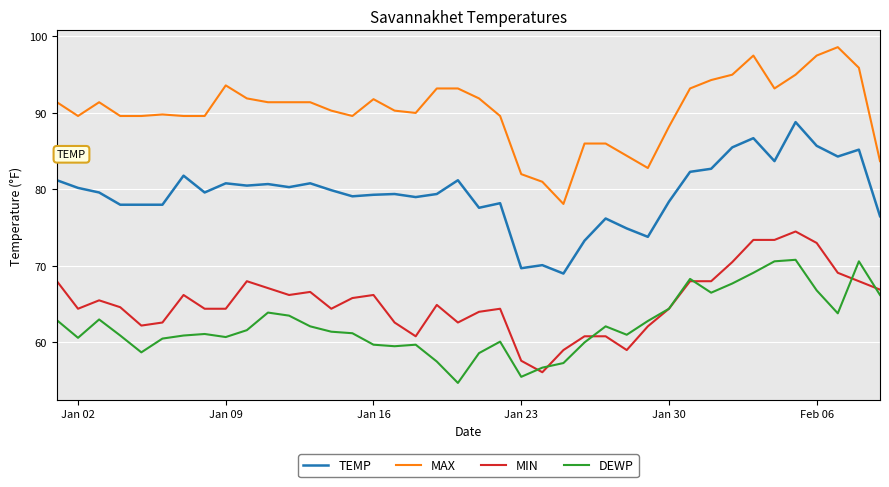

Which series has the largest total across all categories?

MAX